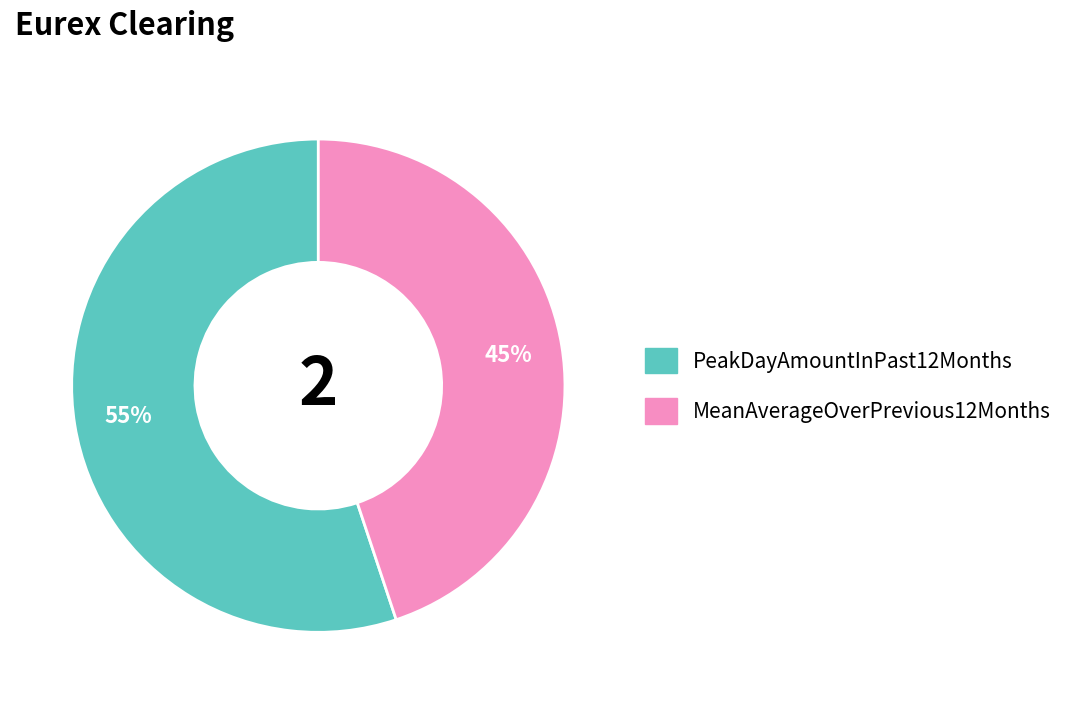

Do PeakDayAmountInPast12Months and MeanAverageOverPrevious12Months together represent more than half of the pie?

Yes